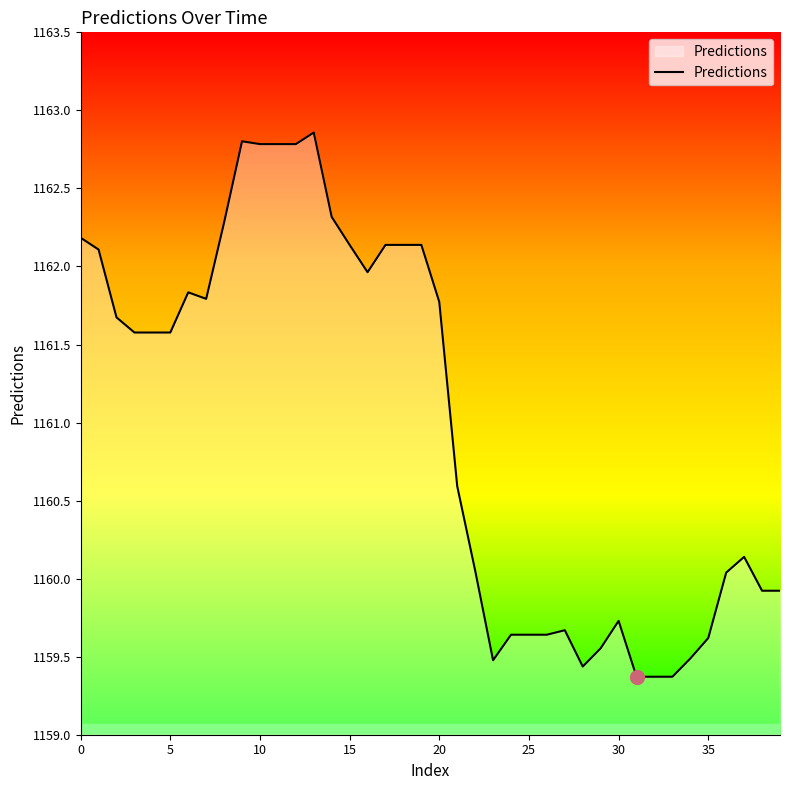

What is the smallest value displayed?

1159.4